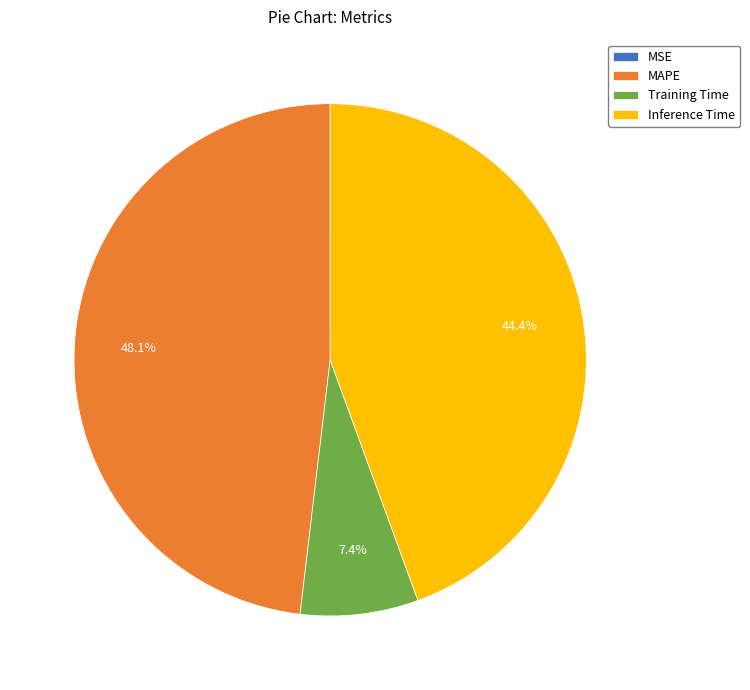

Is there any slice that represents more than half of the pie?

No